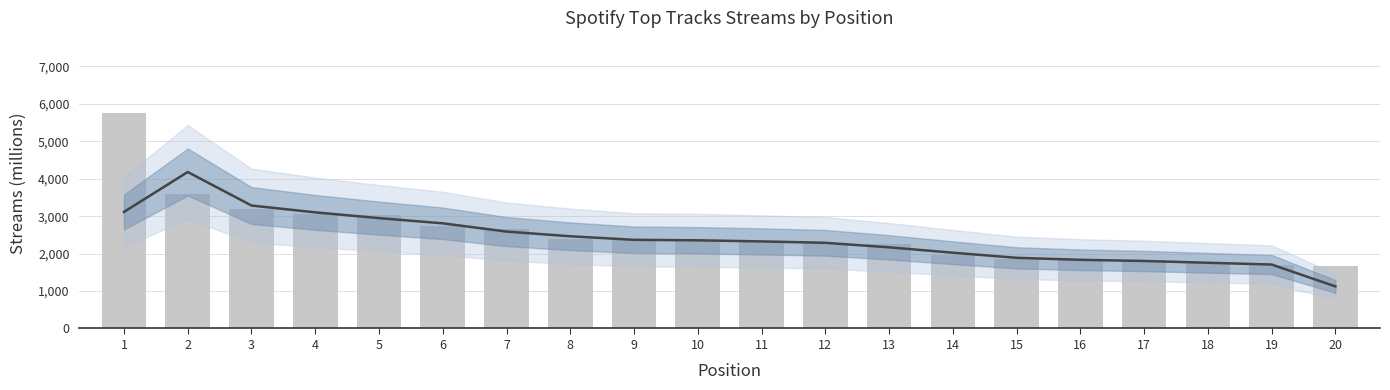

What is the greatest value displayed?

5751.0